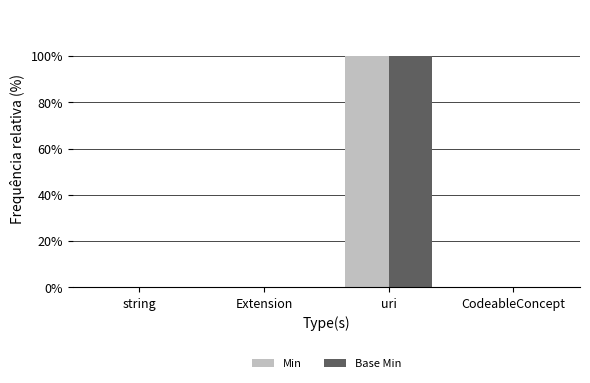

What is the difference between the maximum and minimum values in the Min series?

1